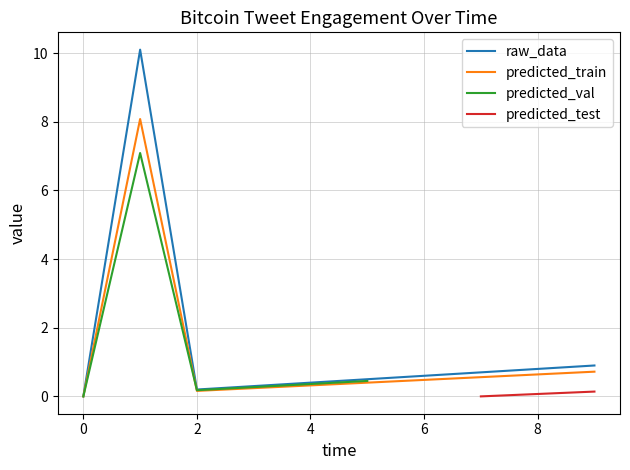

What is the maximum value for raw_data?

10.1